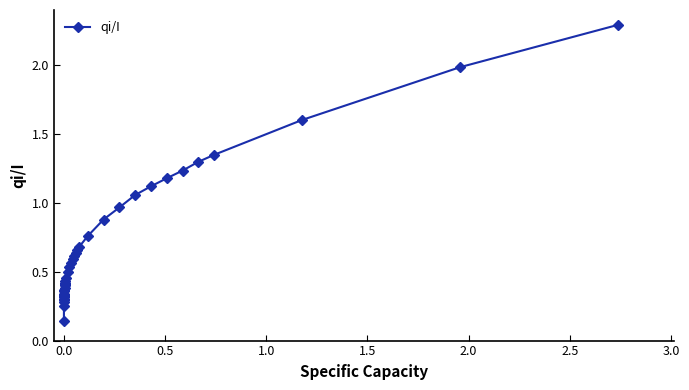

True or false: there are more than 0 points higher than both neighbors.

True